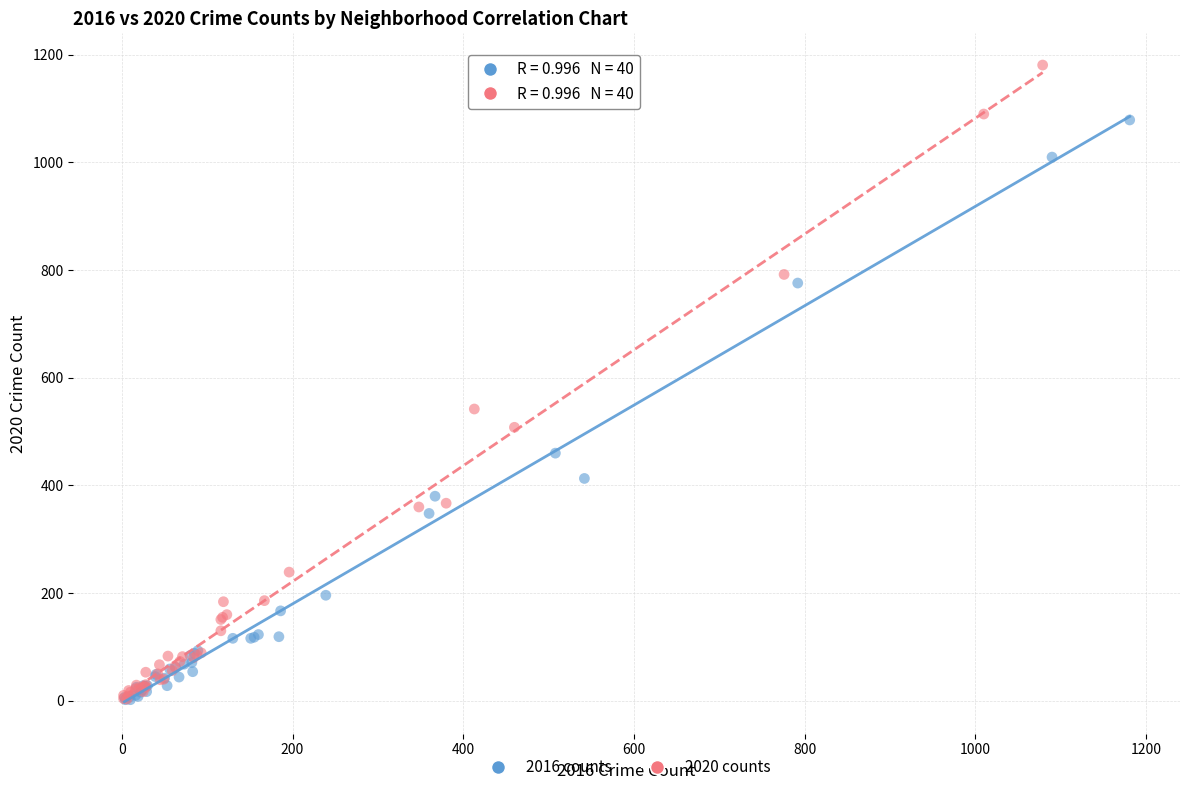

Which series contains the highest Y value?

2020 counts